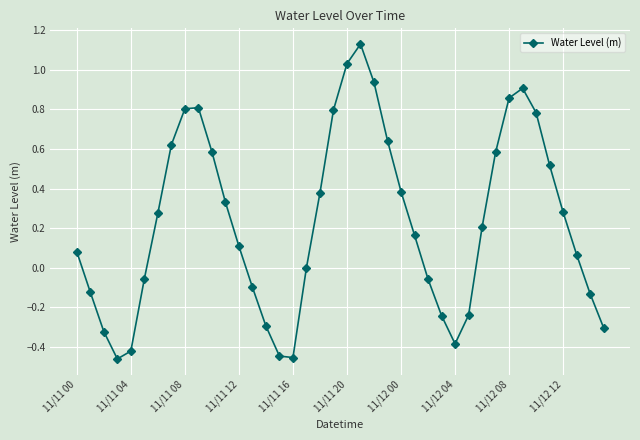

What is the difference between the second highest and second lowest values?

1.5